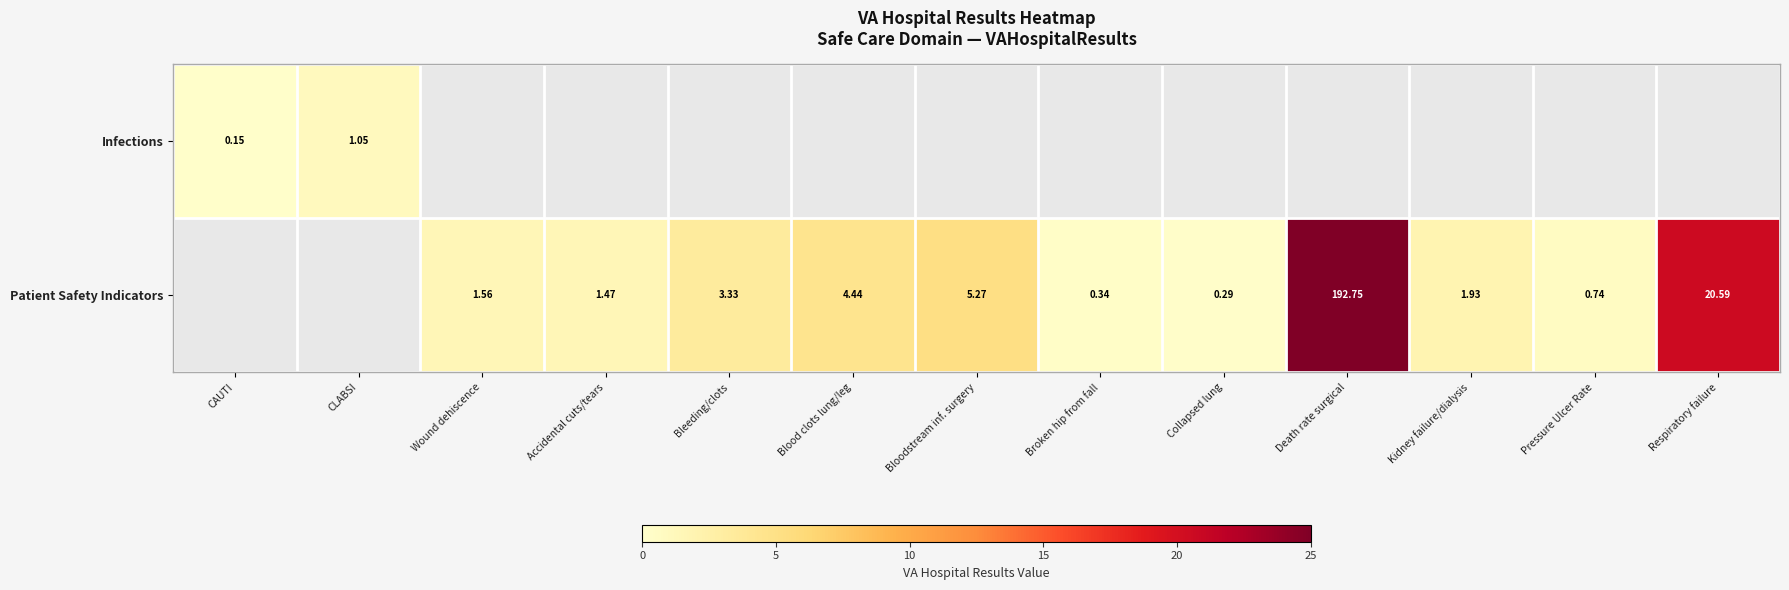

How many Patient Safety Indicators values are between 0 and 4?

7